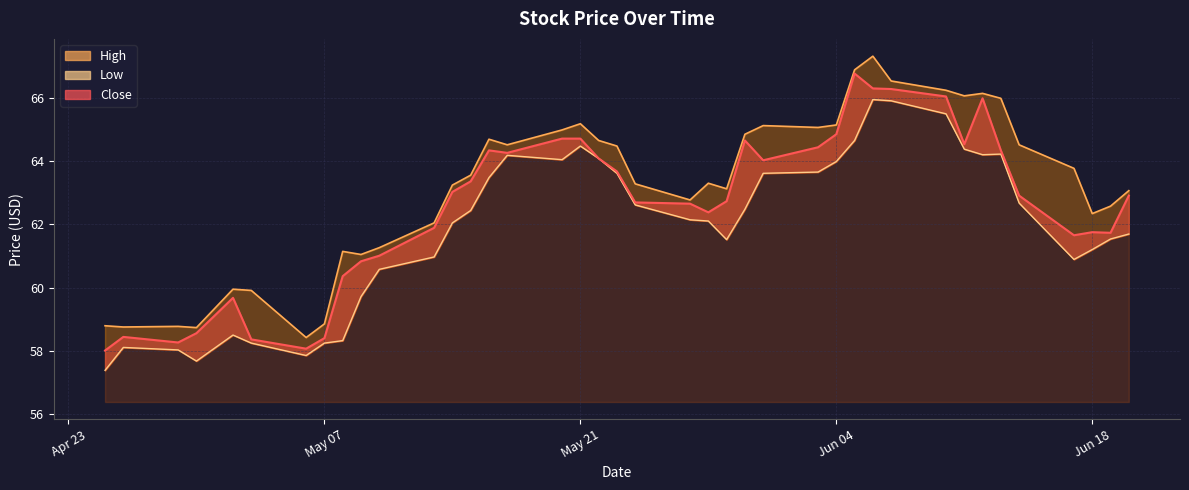

Is the value of Close at 23 greater than the value of Low at 28?

No